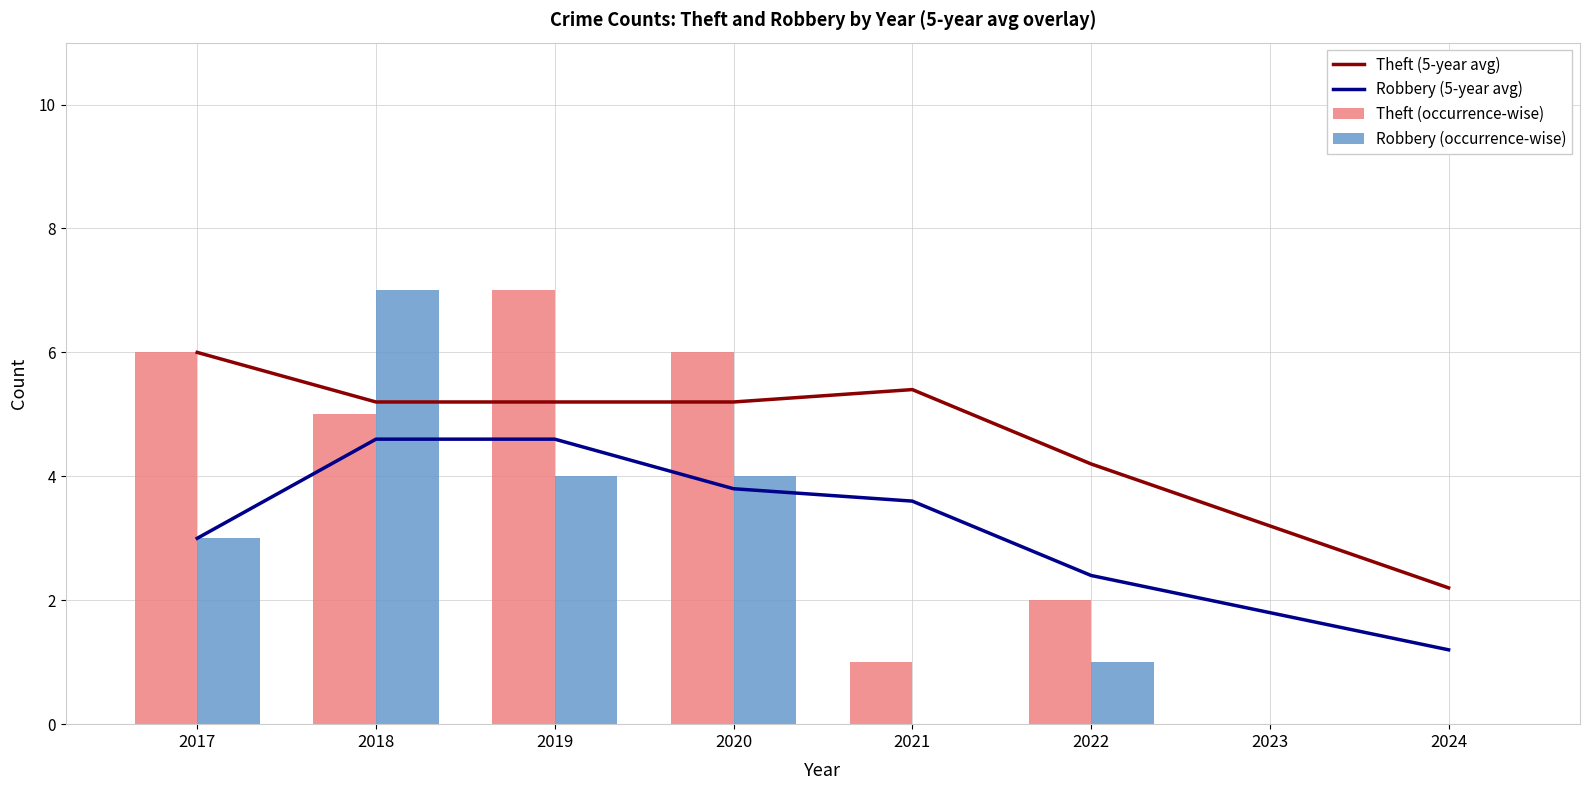

Does the chart contain stacked bars?

No